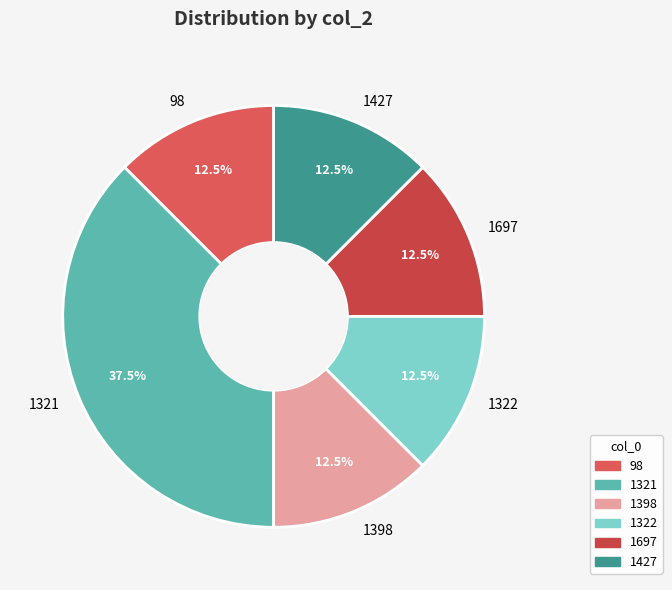

To the nearest percent, what is the difference between the largest and smallest slice percentages?

25%